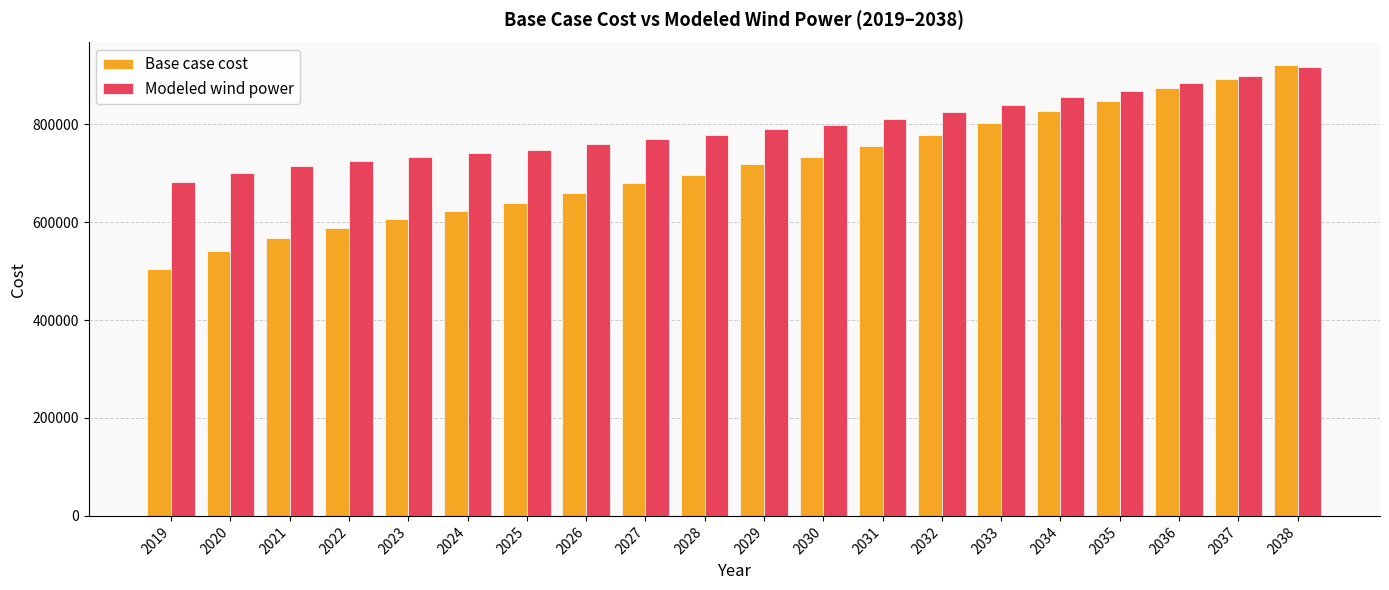

What are all the series names shown in the legend?

Base case cost, Modeled wind power